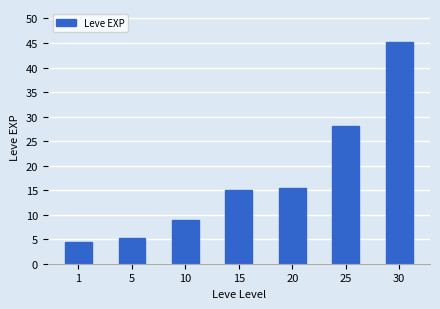

What is the minimum value shown in the chart?

4.5